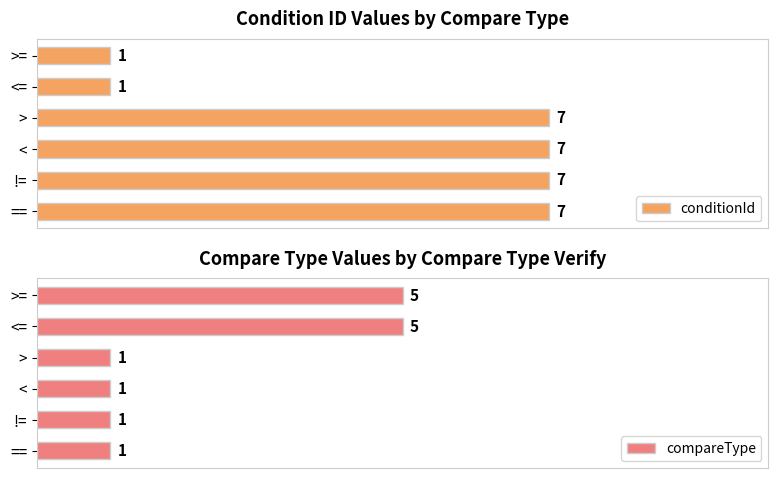

List the series in order of their peak value, lowest first.

compareType, conditionId